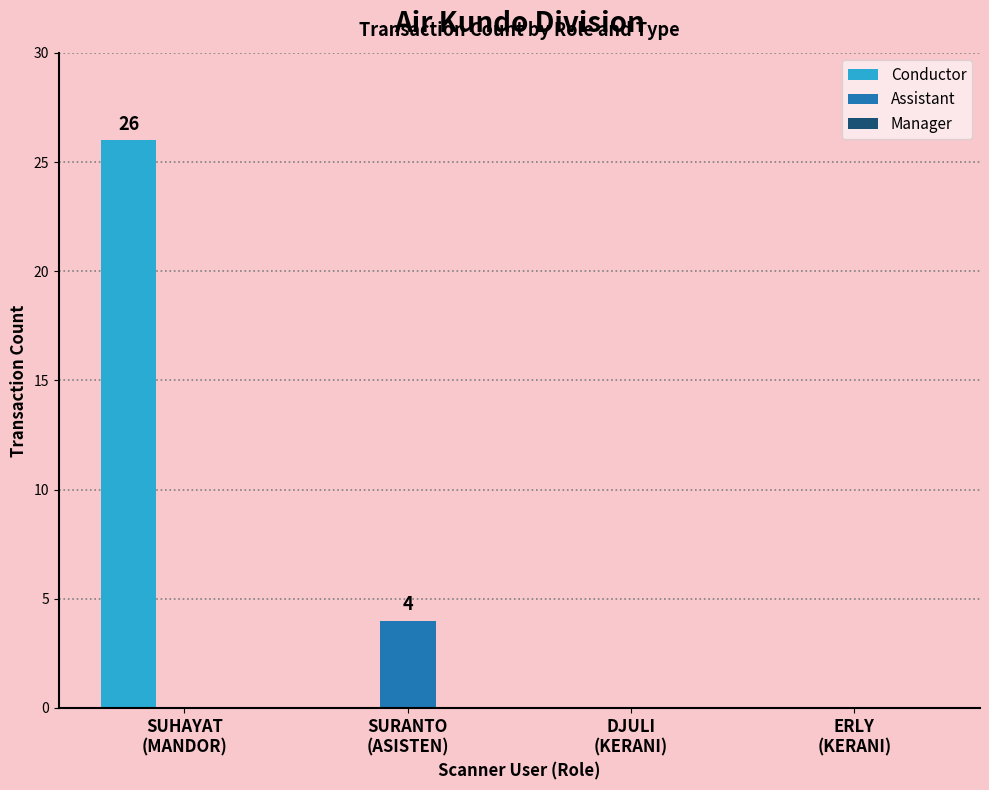

What is the sum of all Assistant values?

4